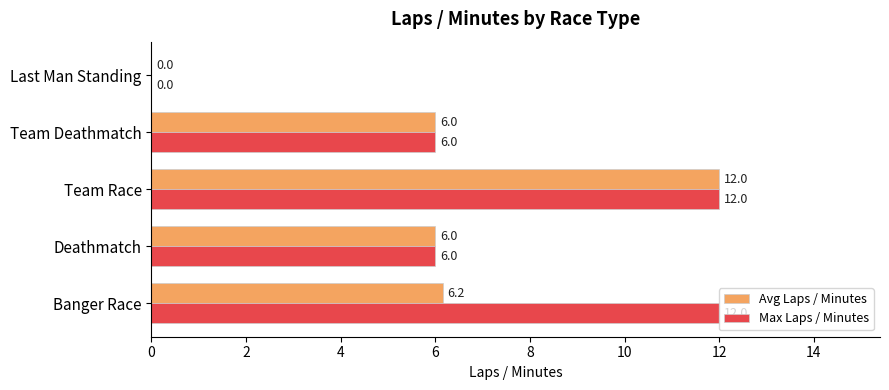

At which category is the sum across all series the highest?

Team Race